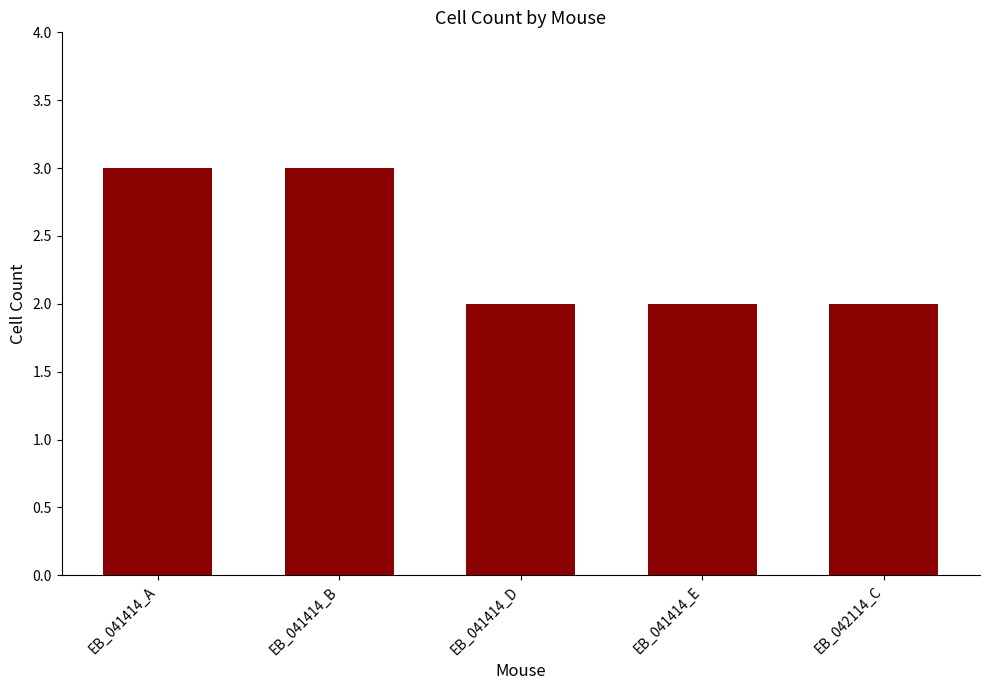

What is the label of the 1st bar from the right?

EB_042114_C